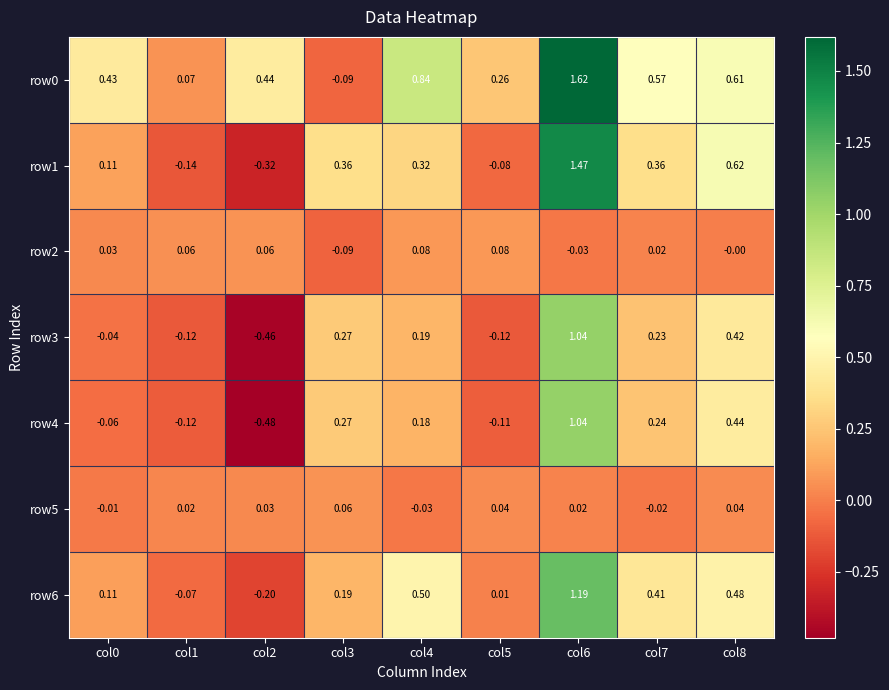

Between col8 and col6, which is larger?

col6